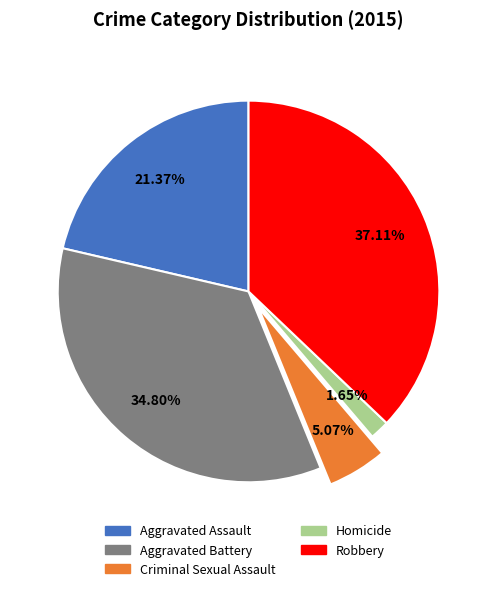

What is the smallest slice in the pie chart?

Homicide